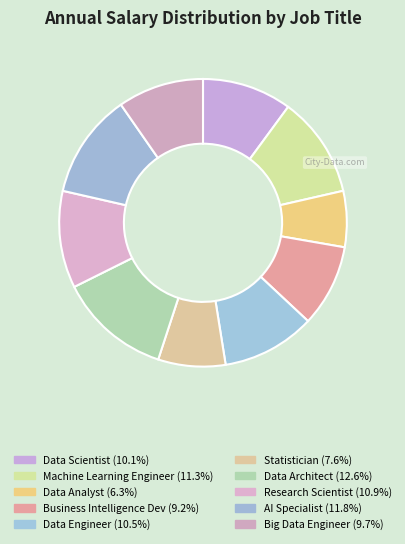

To the nearest percent, what is the difference between the largest and smallest slice percentages?

6%